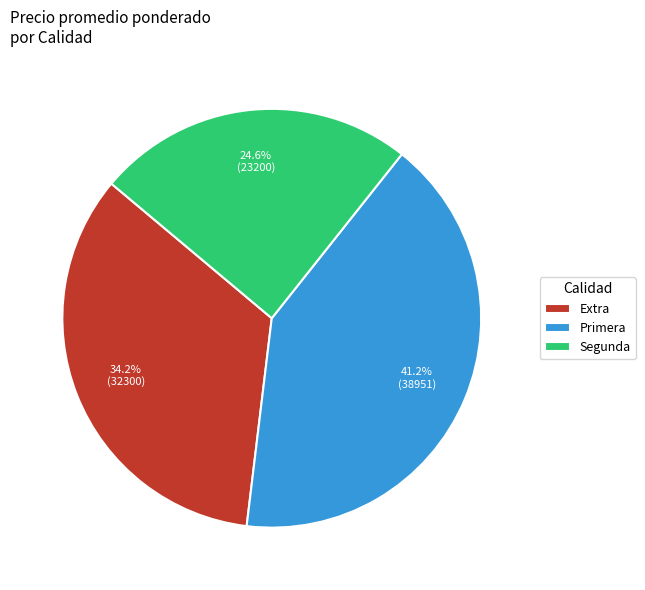

Is there any slice that represents more than half of the pie?

No